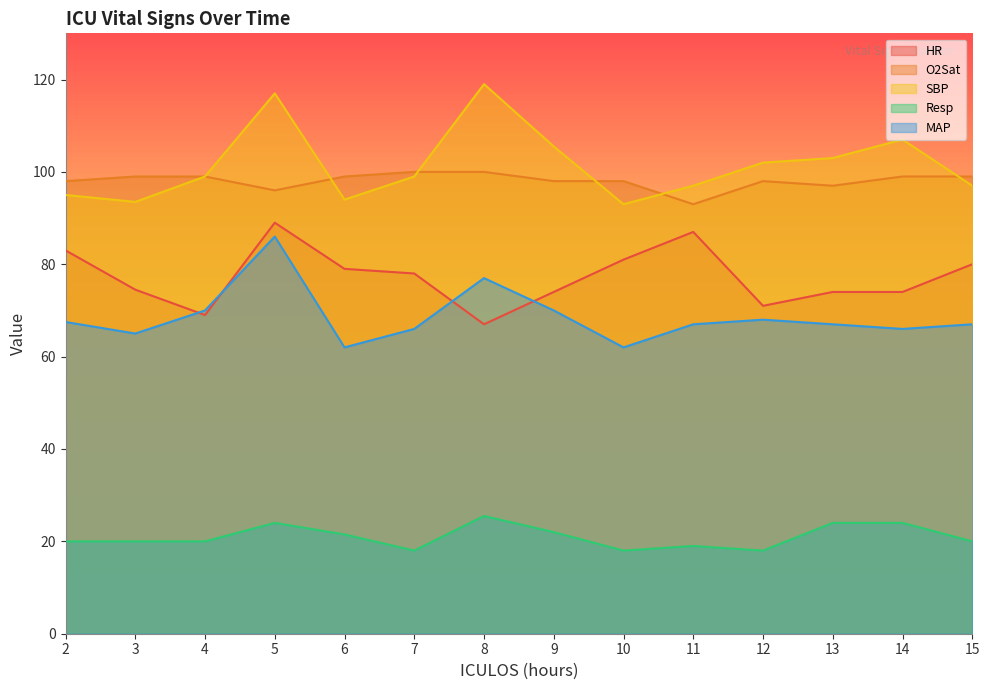

List the series in order of their peak value, lowest first.

Resp, MAP, HR, O2Sat, SBP